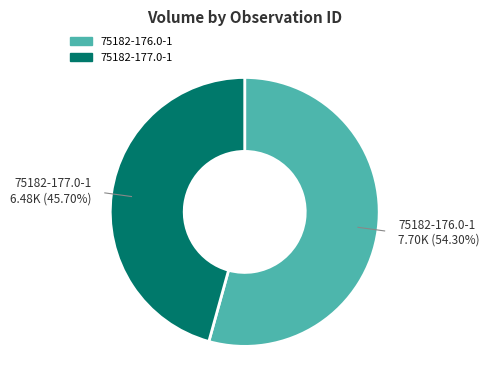

Which category has the smallest portion of the pie?

75182-177.0-1